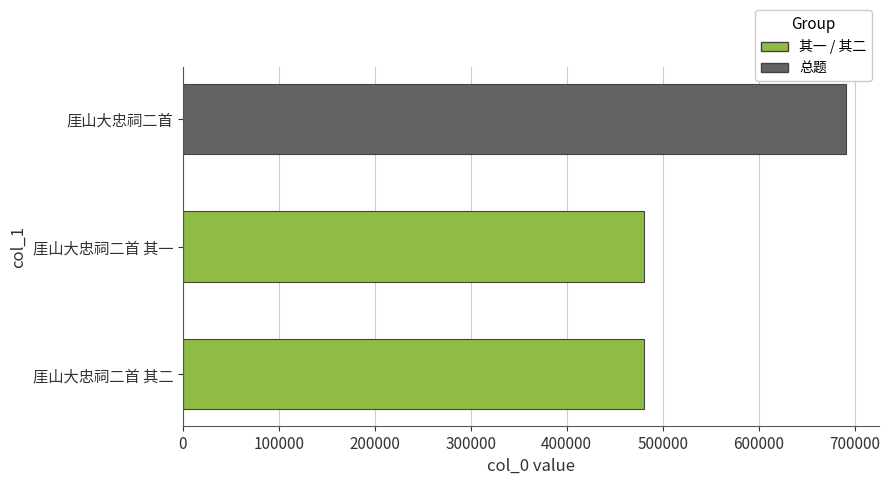

Where is the data nearest to the value 585647?

厓山大忠祠二首 其二